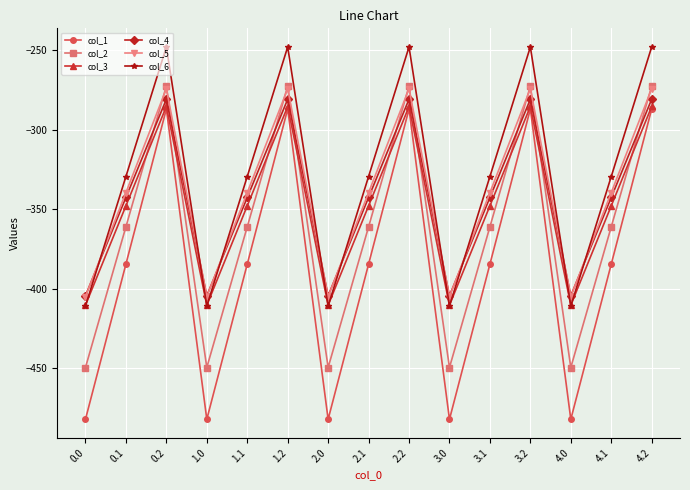

Where is the first local minimum for col_4?

1.0